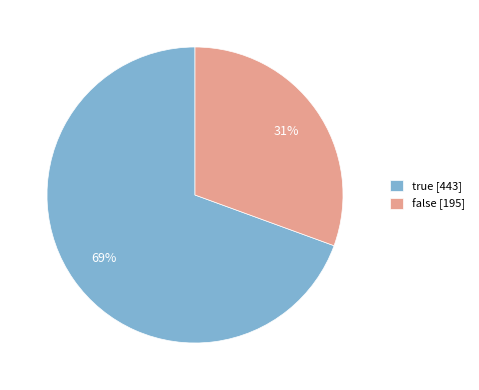

Combined, do false [195] and true [443] account for over 50%?

Yes